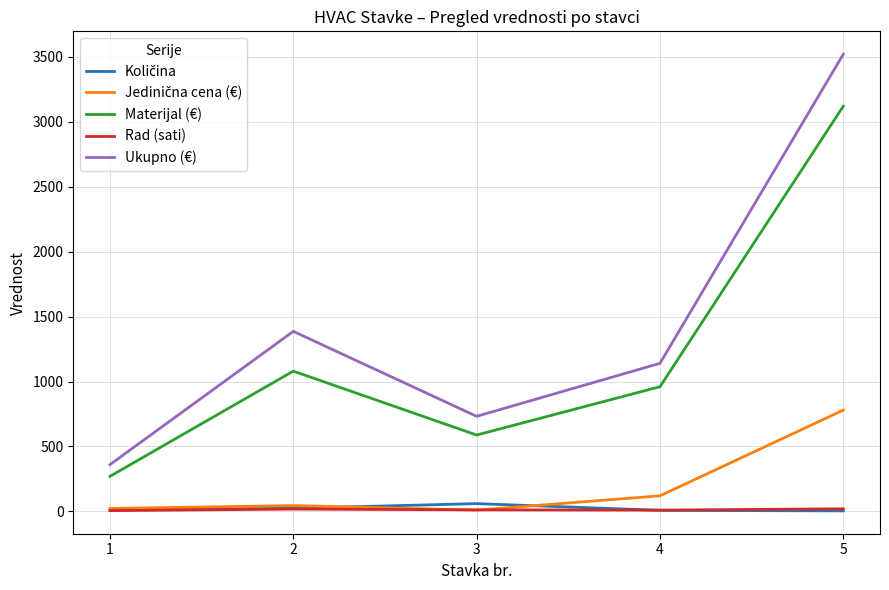

Between 4 and 5, which series saw the biggest shift?

Ukupno (€)